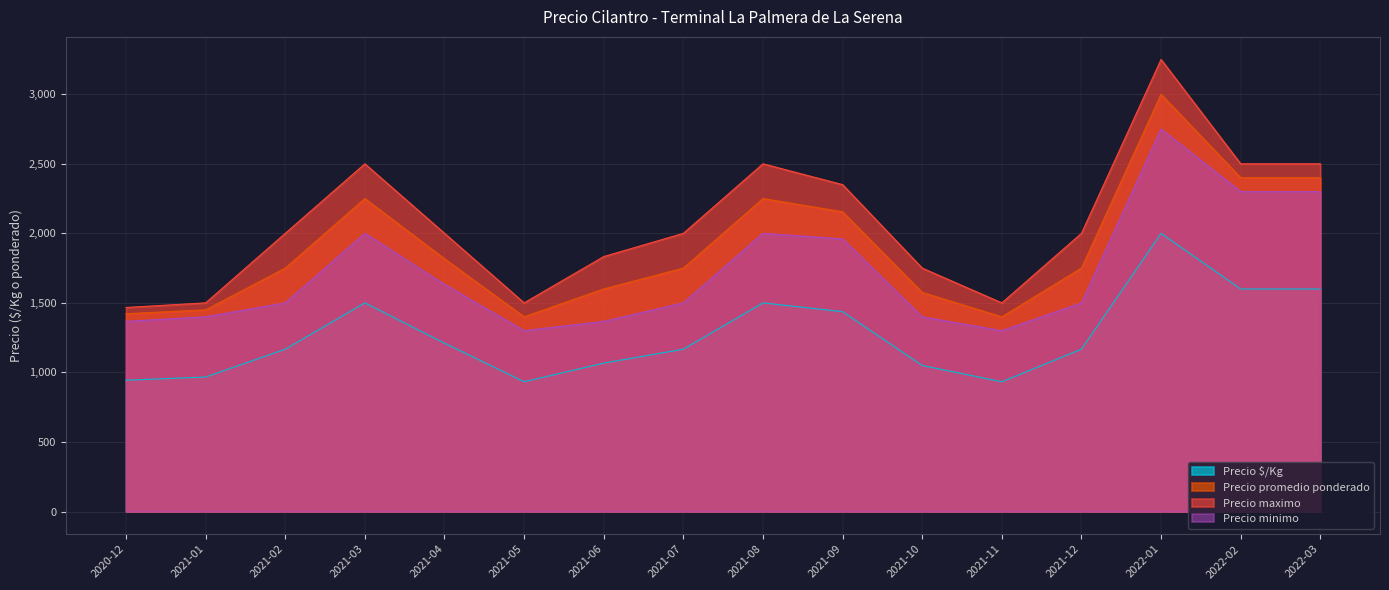

Where is Precio maximo nearest to the value 2358?

2021-09